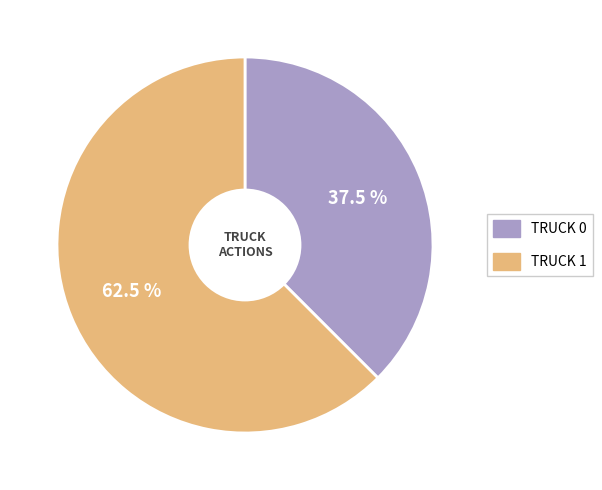

Is there a majority slice in this chart?

Yes